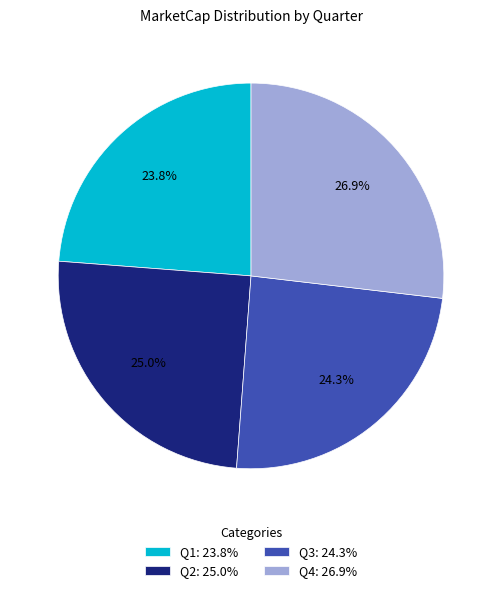

Does Q3: 24.3% represent more than half of the total?

No